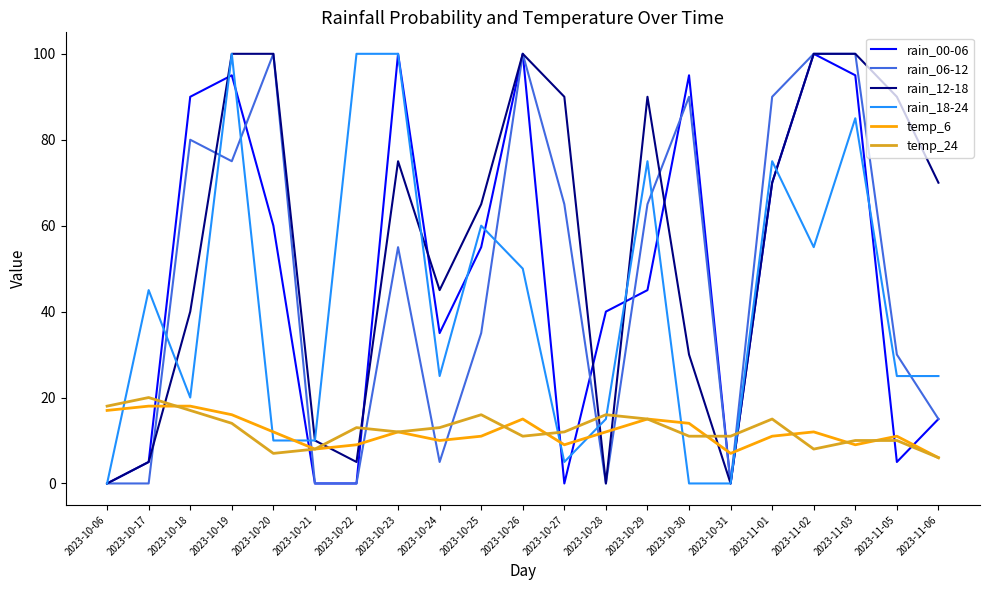

Which series ends up on top after the final intersection of rain_06-12 and temp_6?

rain_06-12